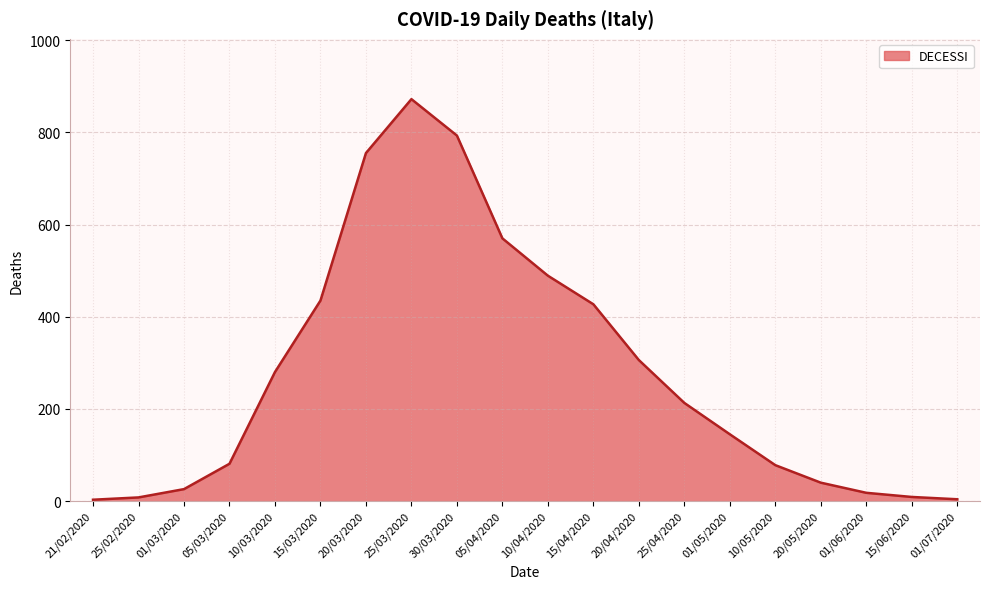

Which category has the highest value across all series?

25/03/2020